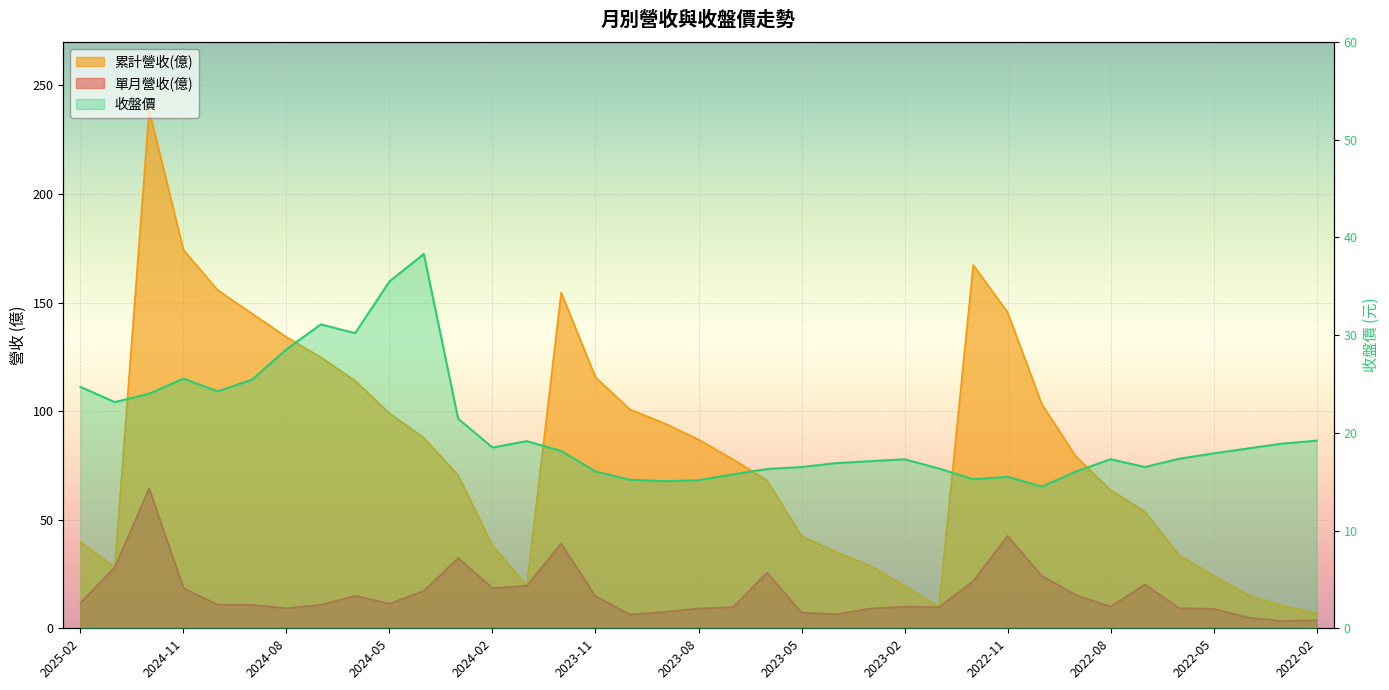

True or false: 收盤價 has more than 2 interior local peaks.

True